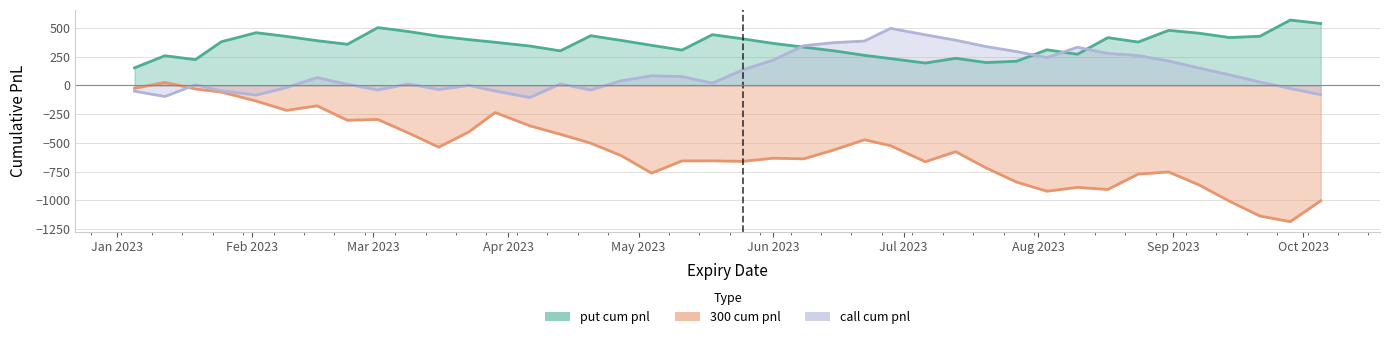

True or false: put cum pnl and 300 cum pnl cross at least once.

False